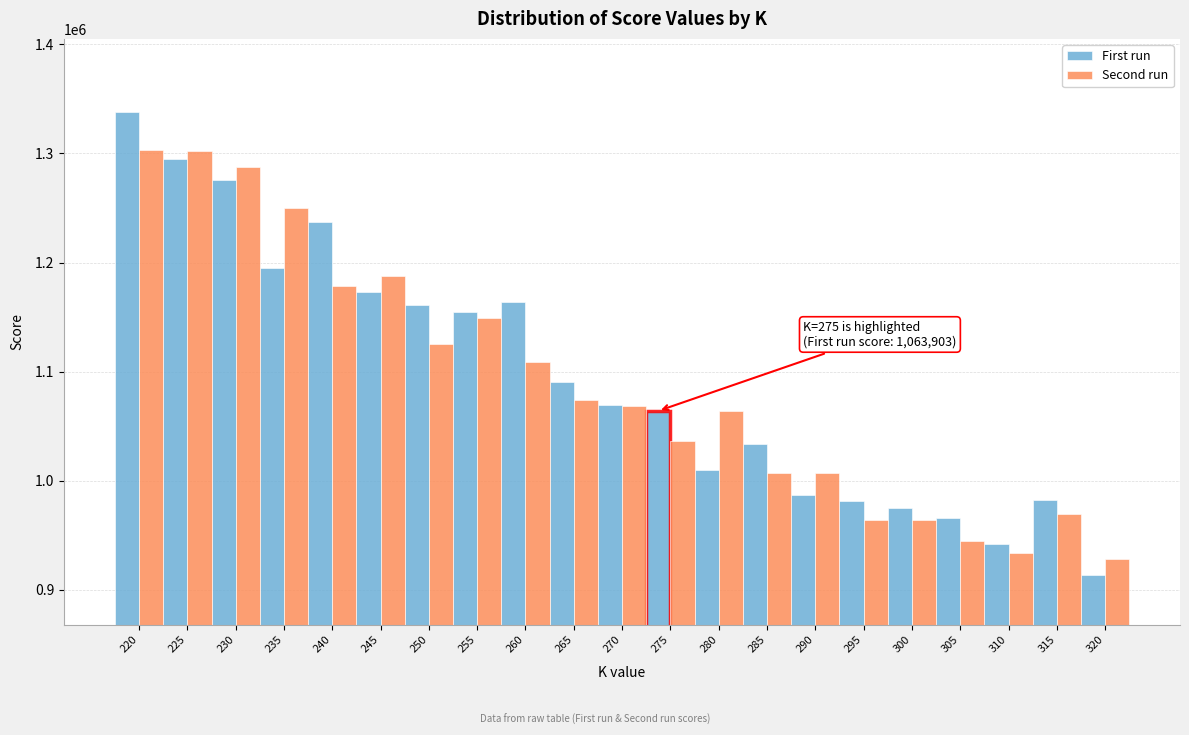

Read the First run value at 305.

966046.1